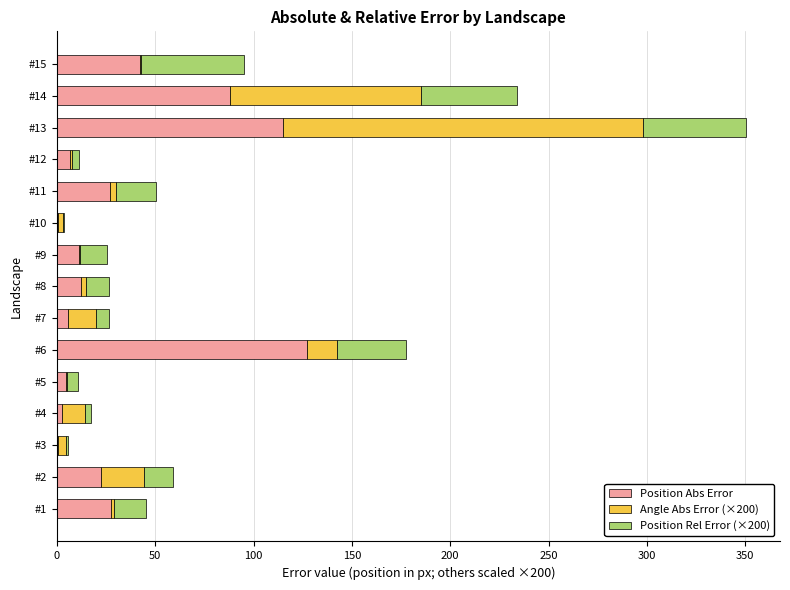

True or false: Position Abs Error has a value of 115.0 at #13.

True